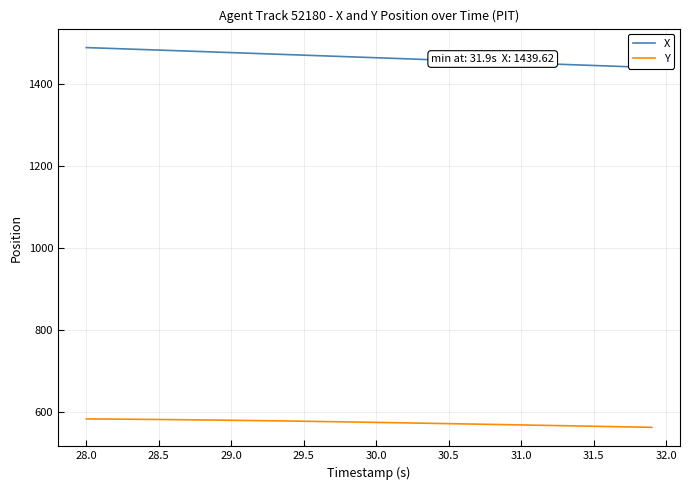

What is the highest value of the X series?

1488.2